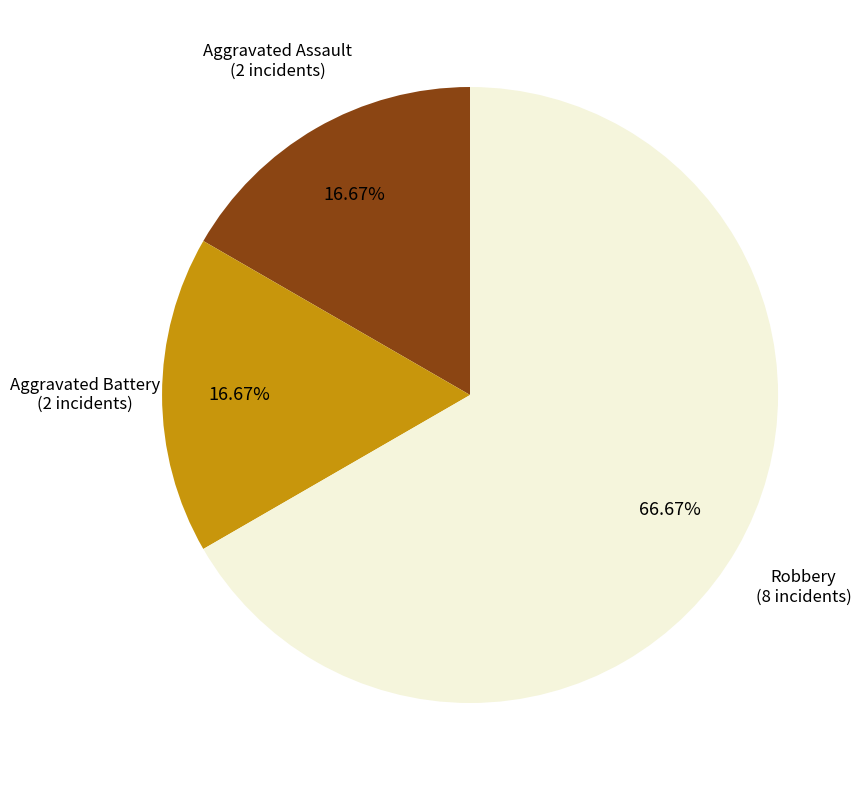

How many segments does this pie chart have?

3